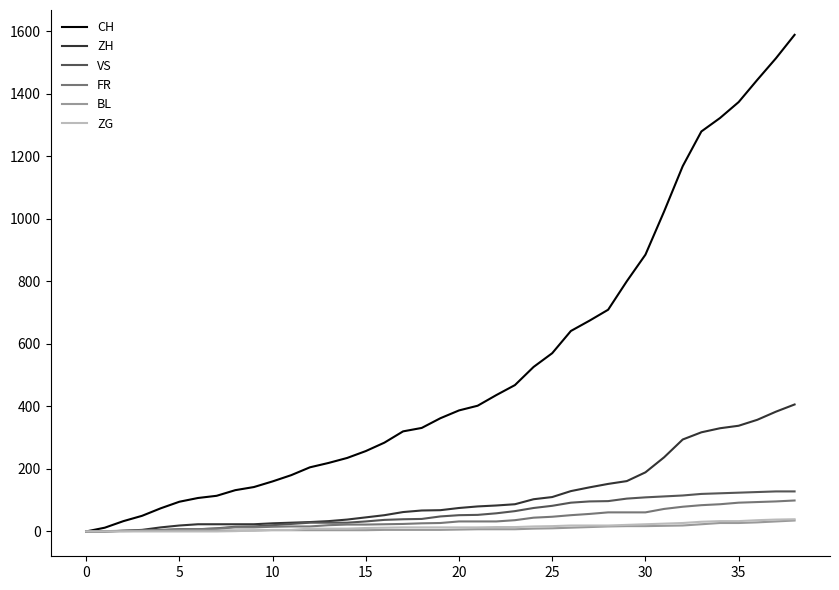

Which series has the largest total across all categories?

CH